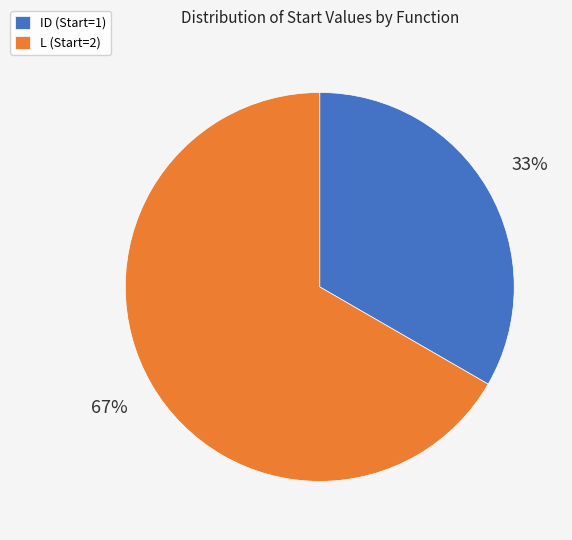

To the nearest percent, what is the combined percentage of L (Start=2) and ID (Start=1)?

100%